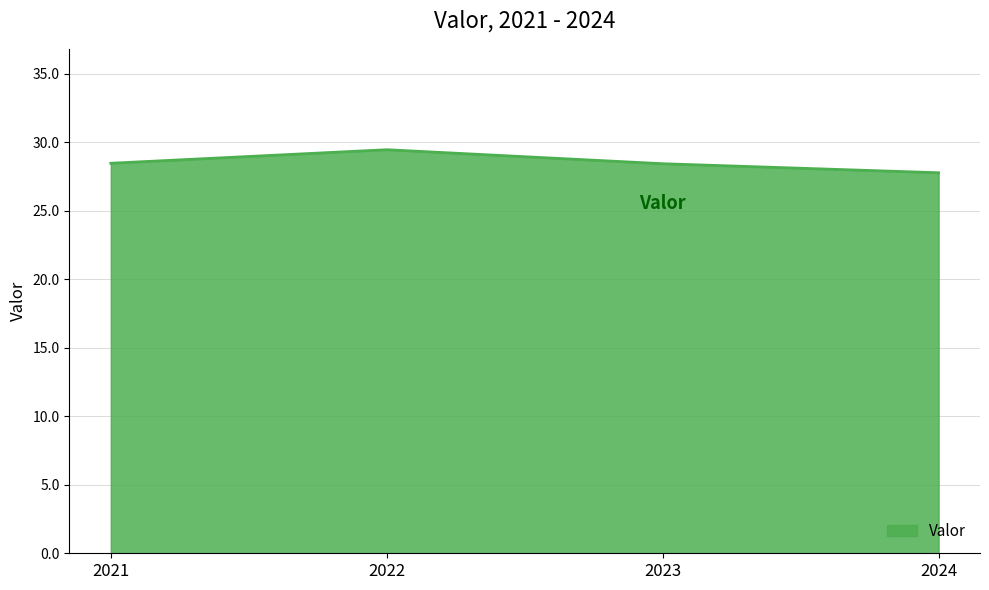

Which has a higher value, 2024 or 2023?

2023